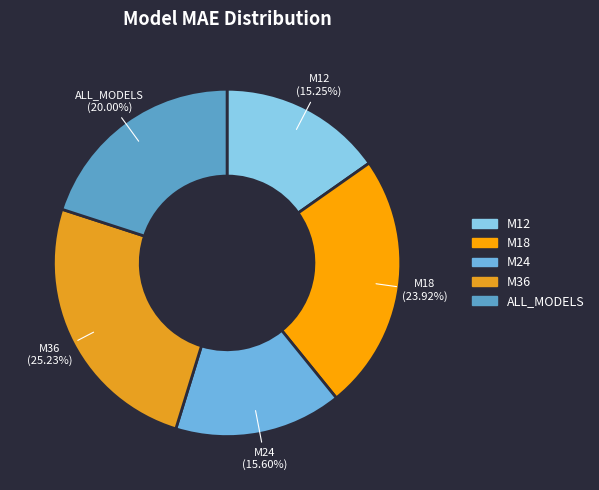

Is the sum of M24 and ALL_MODELS greater than half?

No